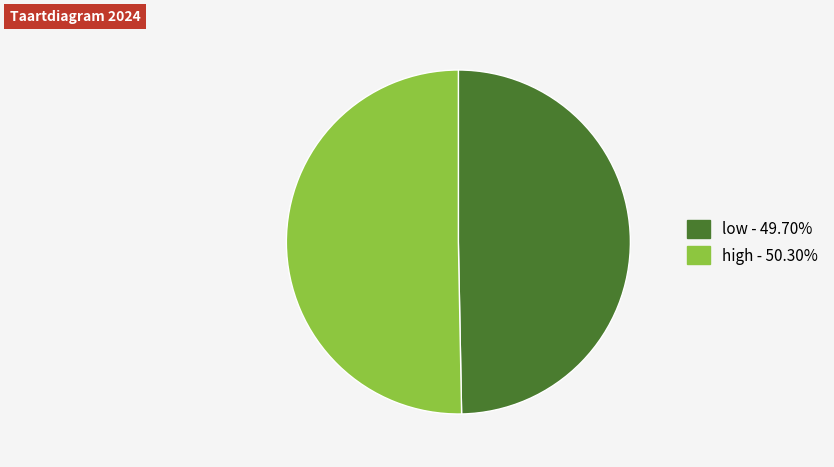

Do low and high together represent more than half of the pie?

Yes